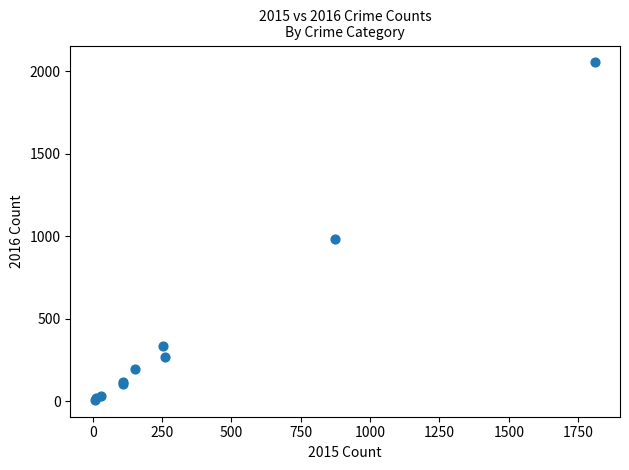

What Y value in the scatter plot is closest to 1030?

984